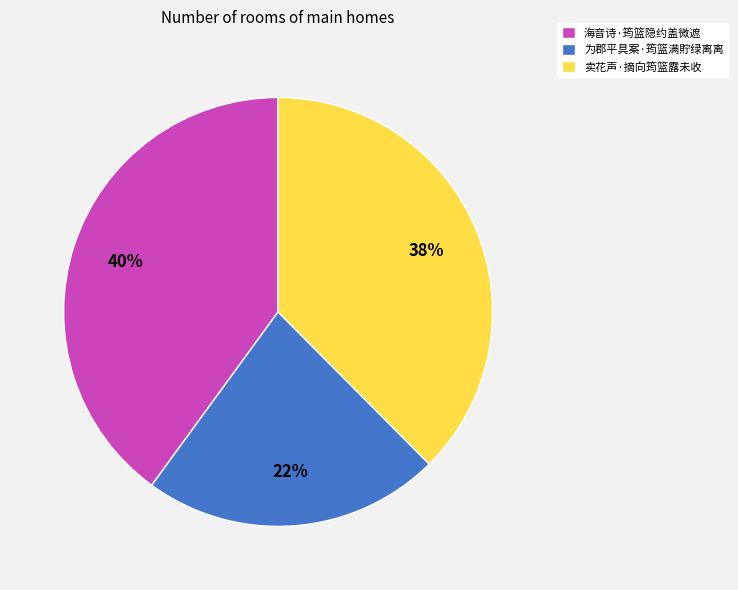

To the nearest percent, what portion does 卖花声·摘向筠篮露未收 represent?

38%